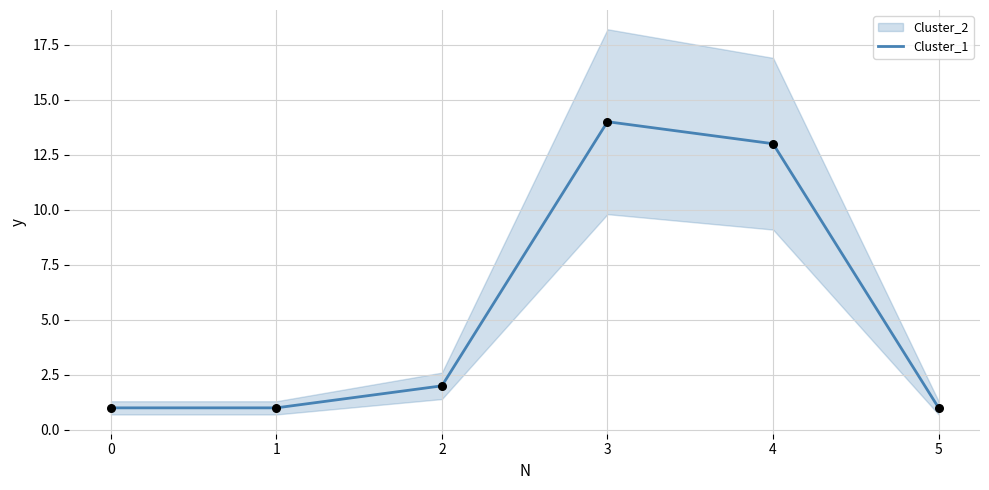

The value of Cluster_1 at 3 is 9. True or false?

False